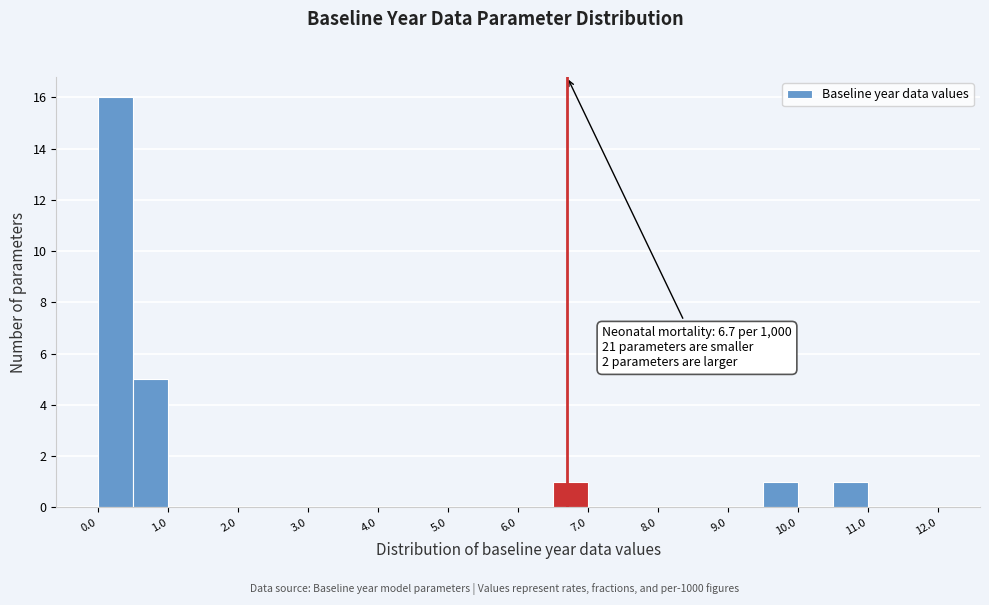

Which range on the x-axis has the tallest bar?

0.0 to 0.5